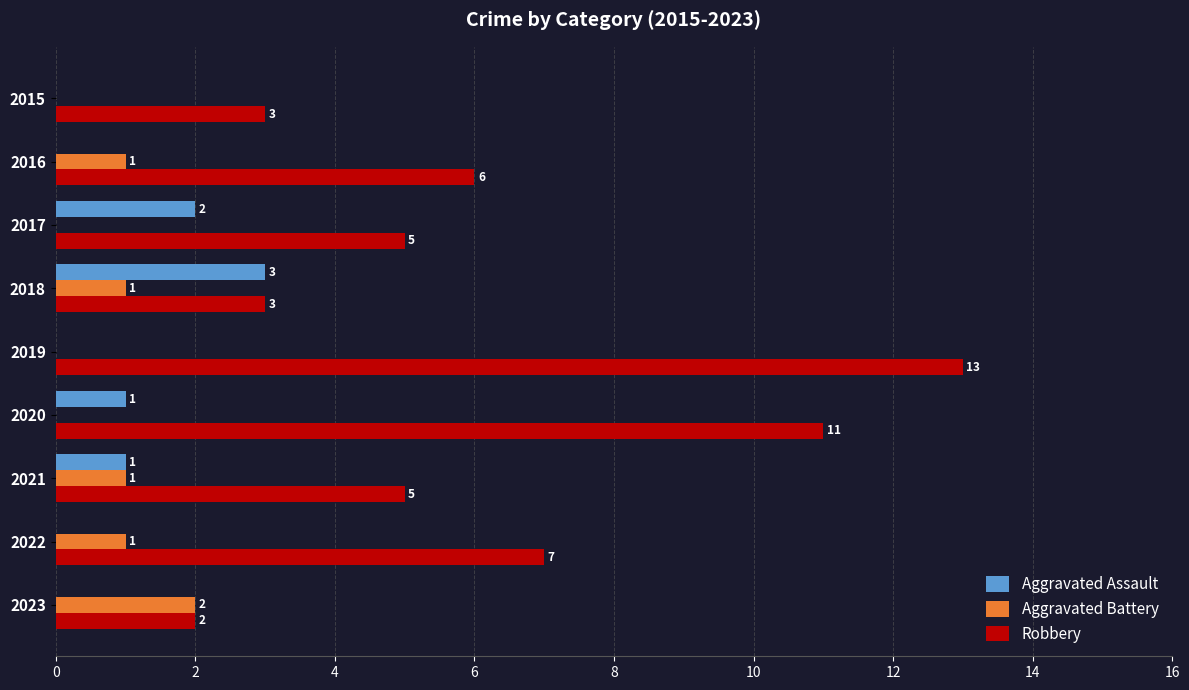

How many values in the Aggravated Assault series exceed 0?

4